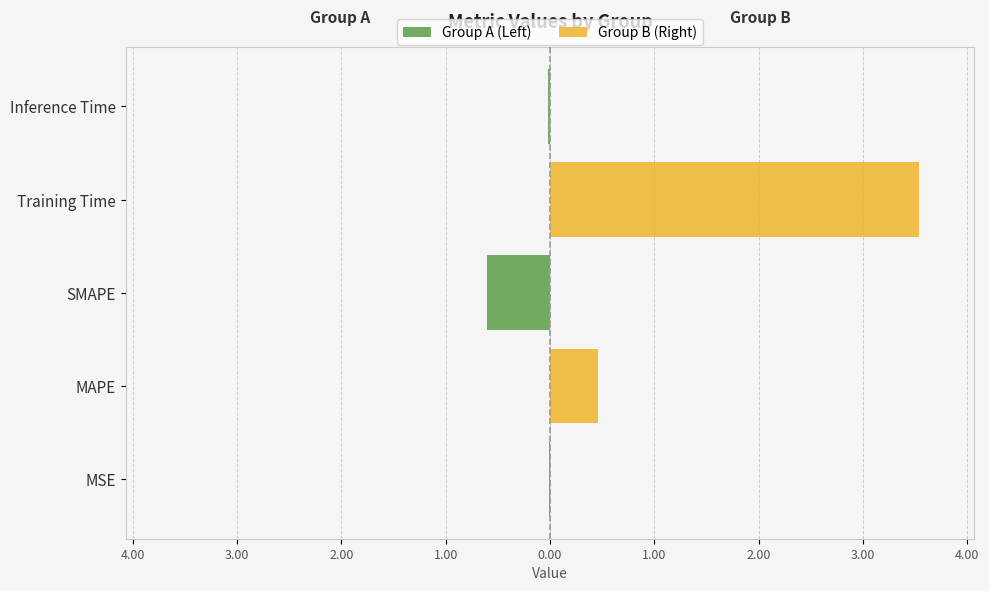

How many data points does each series have?

5